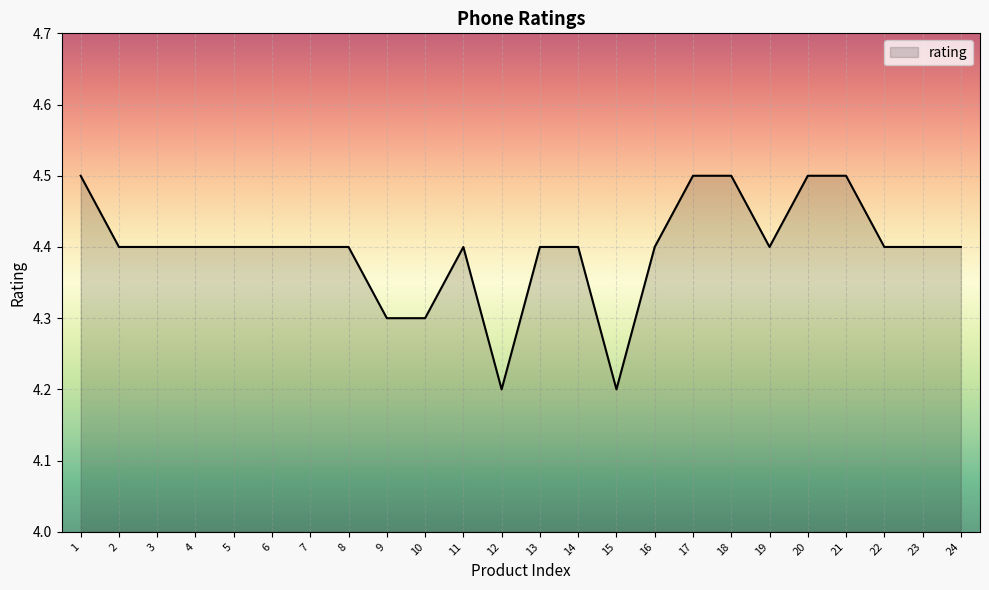

The value at 17 is 4.5. True or false?

True